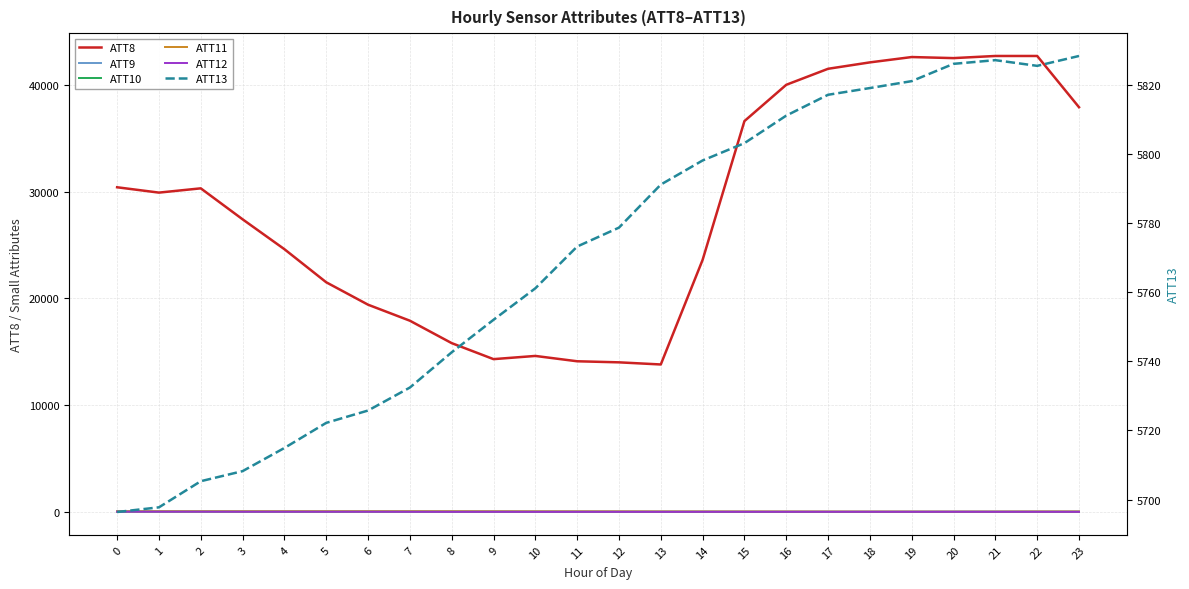

What are all the series names shown in the legend?

ATT8, ATT9, ATT10, ATT11, ATT12, ATT13